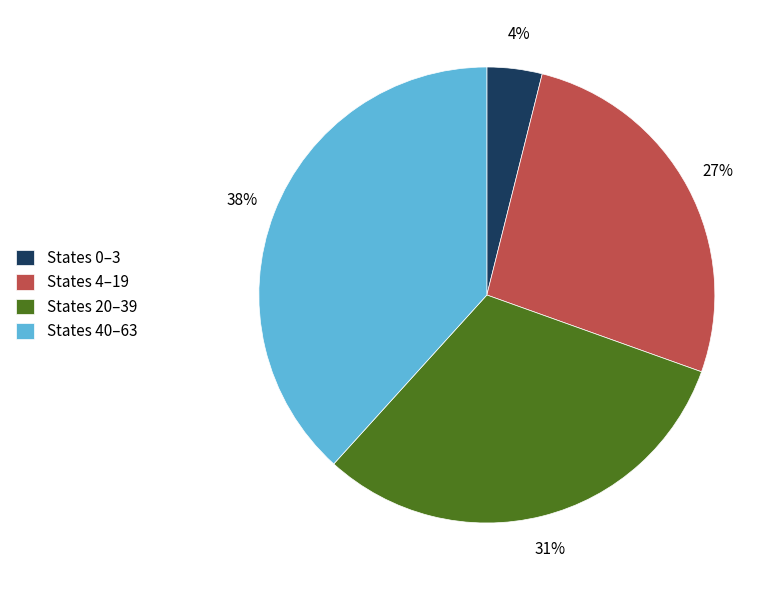

Combined, do States 40–63 and States 0–3 account for over 50%?

No